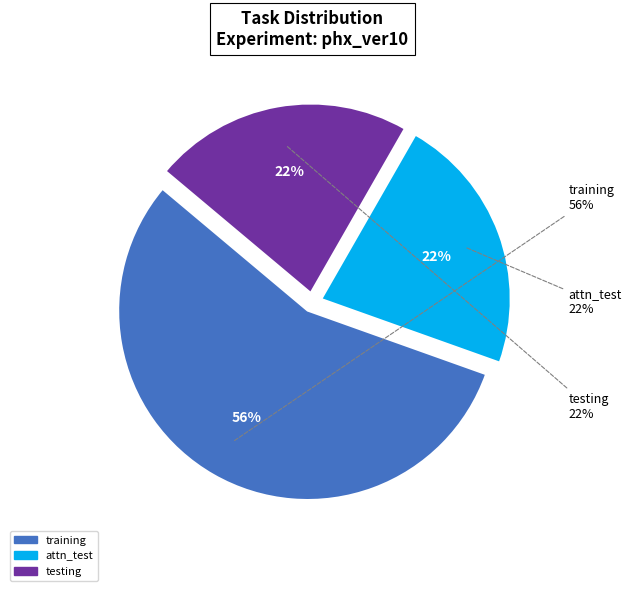

The attn_test slice represents 45% of the pie. True or false?

False